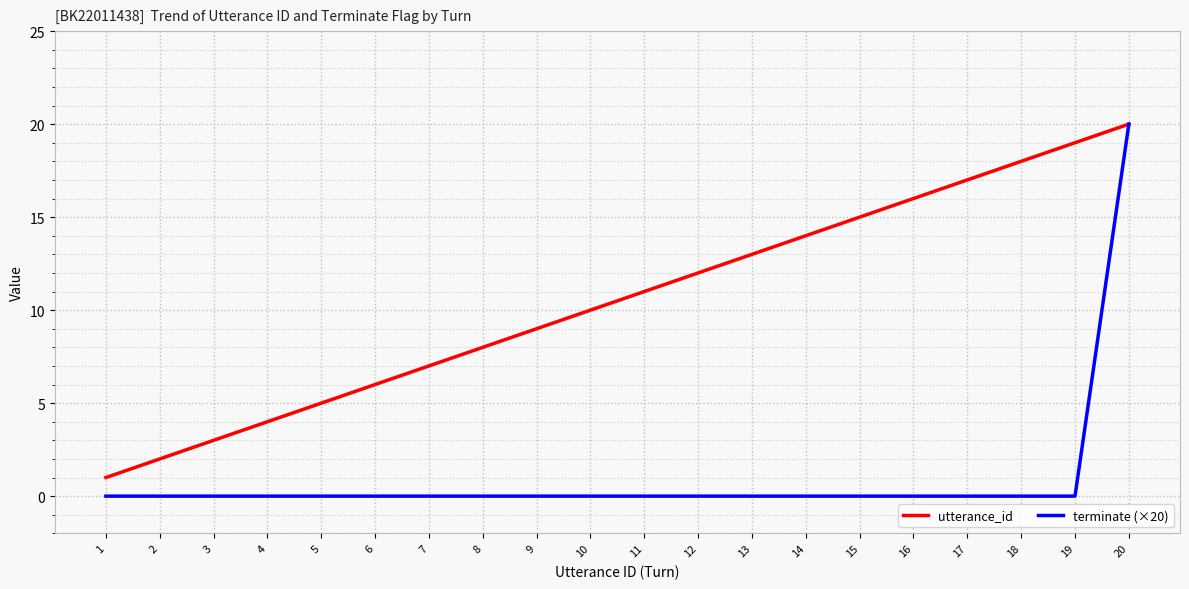

Reading right to left, extract all data points from this chart.

utterance_id: 20=20	19=19	18=18	17=17	16=16	15=15	14=14	13=13	12=12	11=11	10=10	9=9	8=8	7=7	6=6	5=5	4=4	3=3	2=2	1=1
terminate (×20): 20=20	19=0	18=0	17=0	16=0	15=0	14=0	13=0	12=0	11=0	10=0	9=0	8=0	7=0	6=0	5=0	4=0	3=0	2=0	1=0